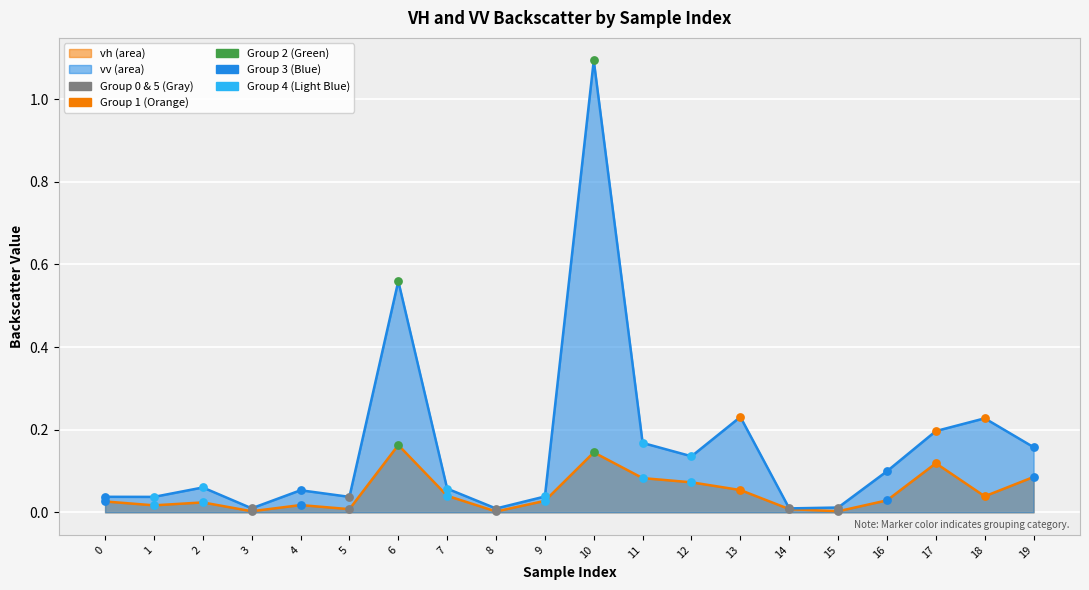

What are all the series names shown in the legend?

vh, vv